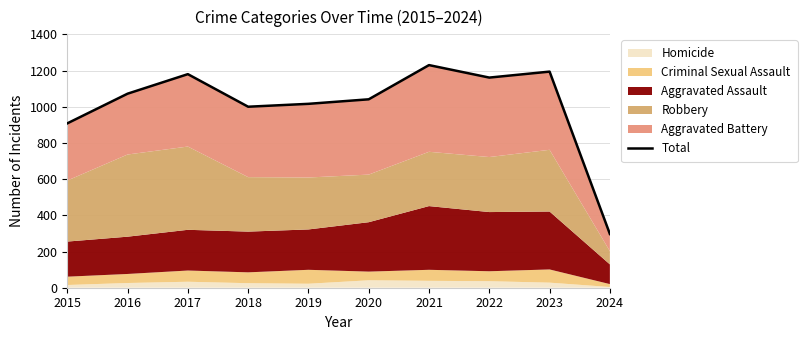

What is the minimum value shown in the chart?

297